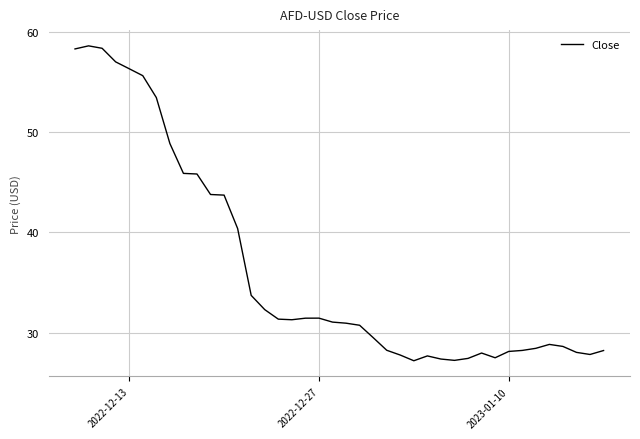

What is the difference between the maximum and minimum values?

31.4